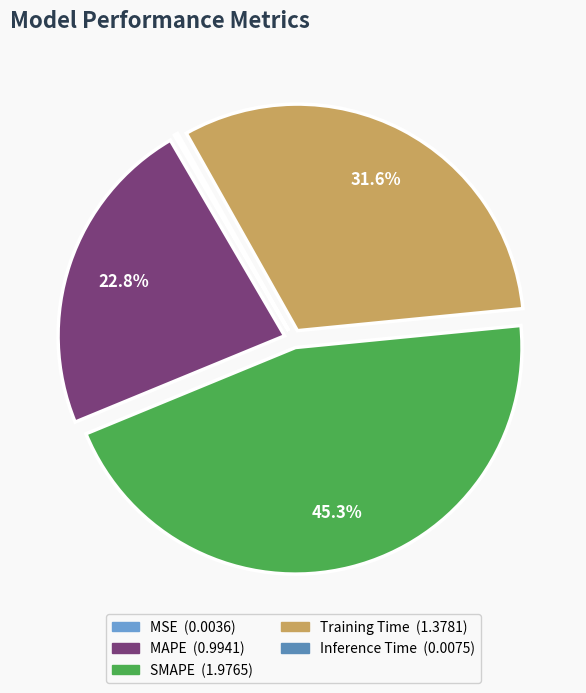

Does any single category account for the majority?

No